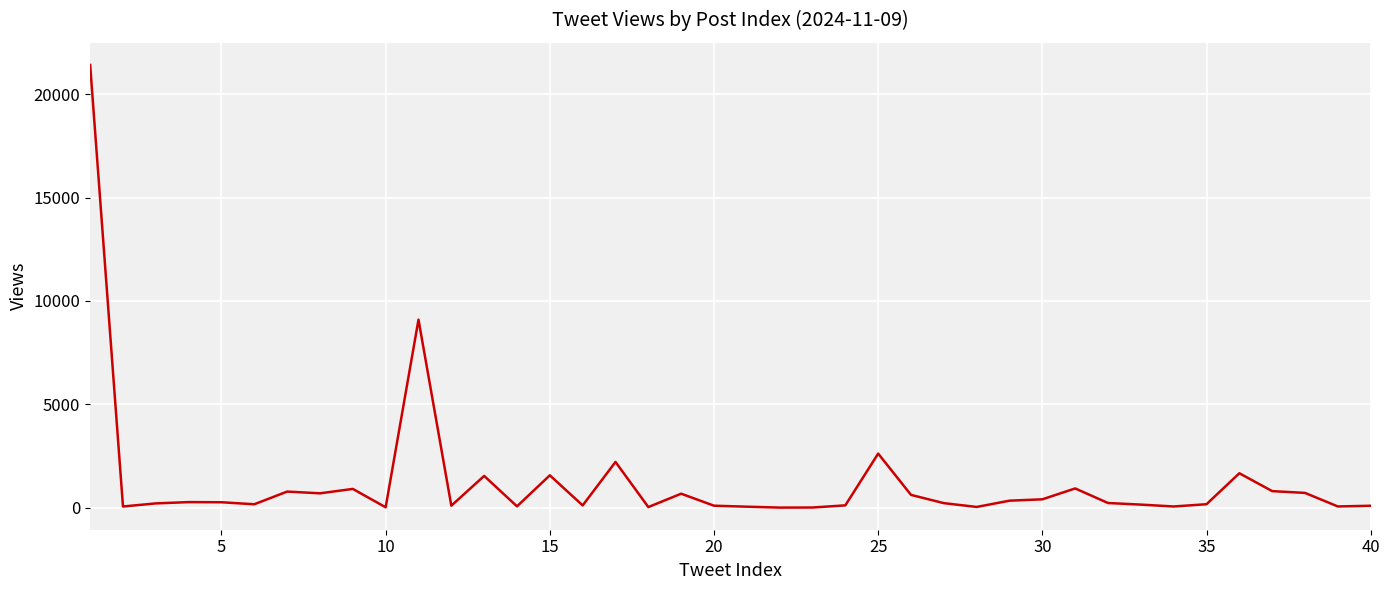

What is the difference between the maximum and minimum values?

21400